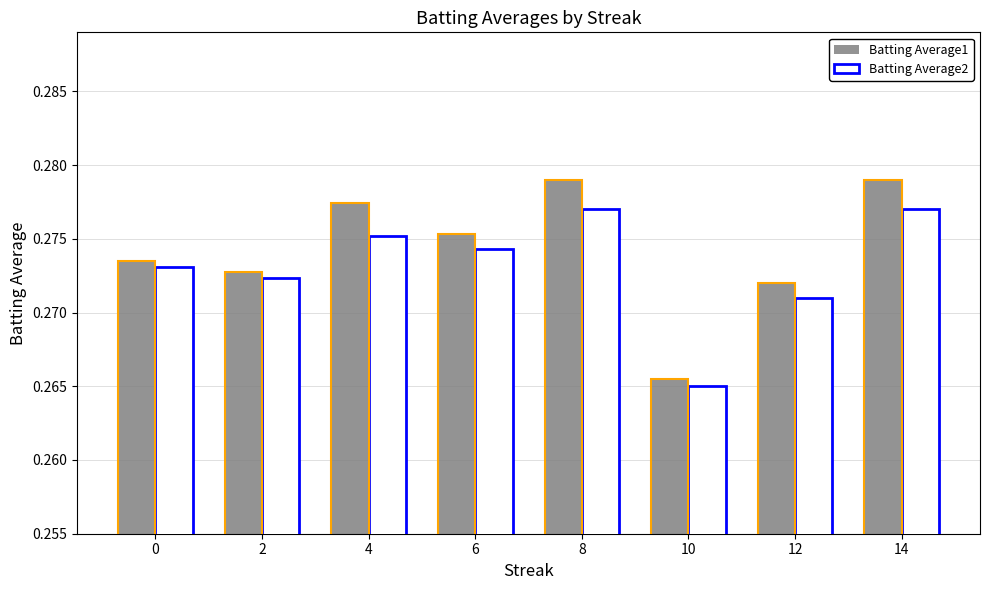

Which series has the largest range (max minus min)?

Batting Average1